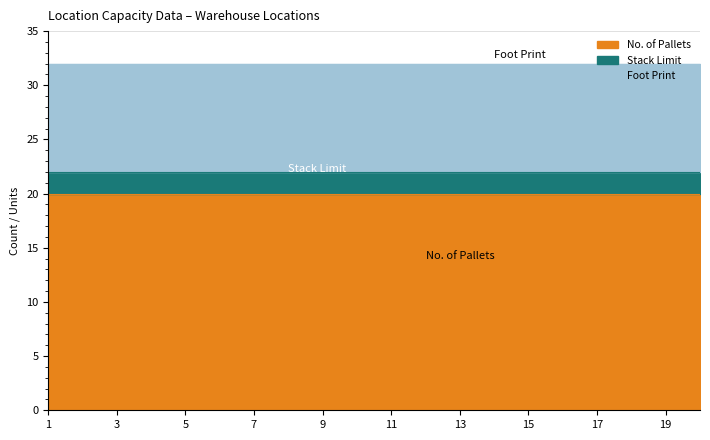

Reading left to right, transcribe all the data shown in this chart.

No. of Pallets: 1=20	2=20	3=20	4=20	5=20	6=20	7=20	8=20	9=20	10=20	11=20	12=20	13=20	14=20	15=20	16=20	17=20	18=20	19=20	20=20
Stack Limit: 1=2	2=2	3=2	4=2	5=2	6=2	7=2	8=2	9=2	10=2	11=2	12=2	13=2	14=2	15=2	16=2	17=2	18=2	19=2	20=2
Foot Print: 1=10	2=10	3=10	4=10	5=10	6=10	7=10	8=10	9=10	10=10	11=10	12=10	13=10	14=10	15=10	16=10	17=10	18=10	19=10	20=10